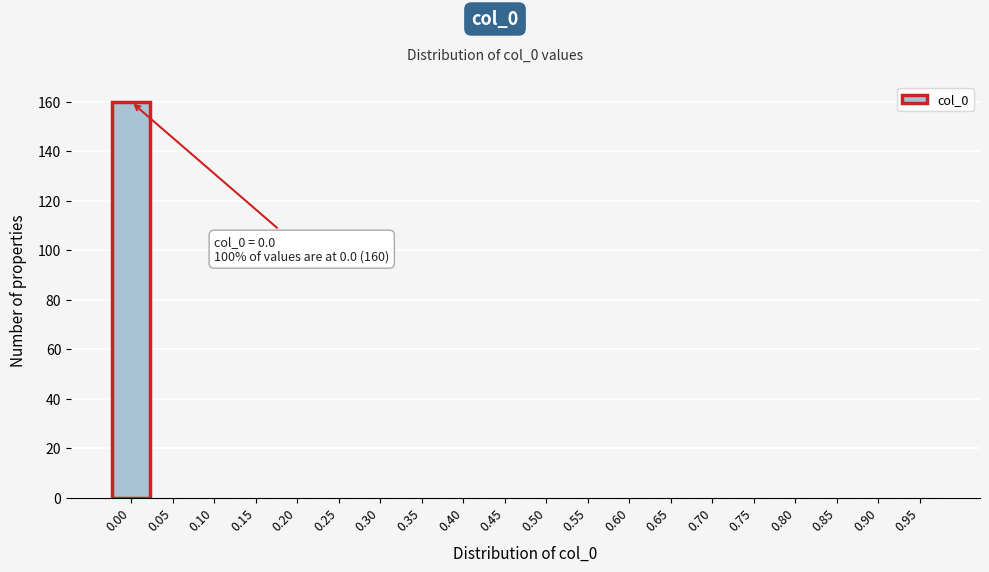

Reading left to right, transcribe all the data shown in this chart.

0.00=160	0.05=0	0.10=0	0.15=0	0.20=0	0.25=0	0.30=0	0.35=0	0.40=0	0.45=0	0.50=0	0.55=0	0.60=0	0.65=0	0.70=0	0.75=0	0.80=0	0.85=0	0.90=0	0.95=0